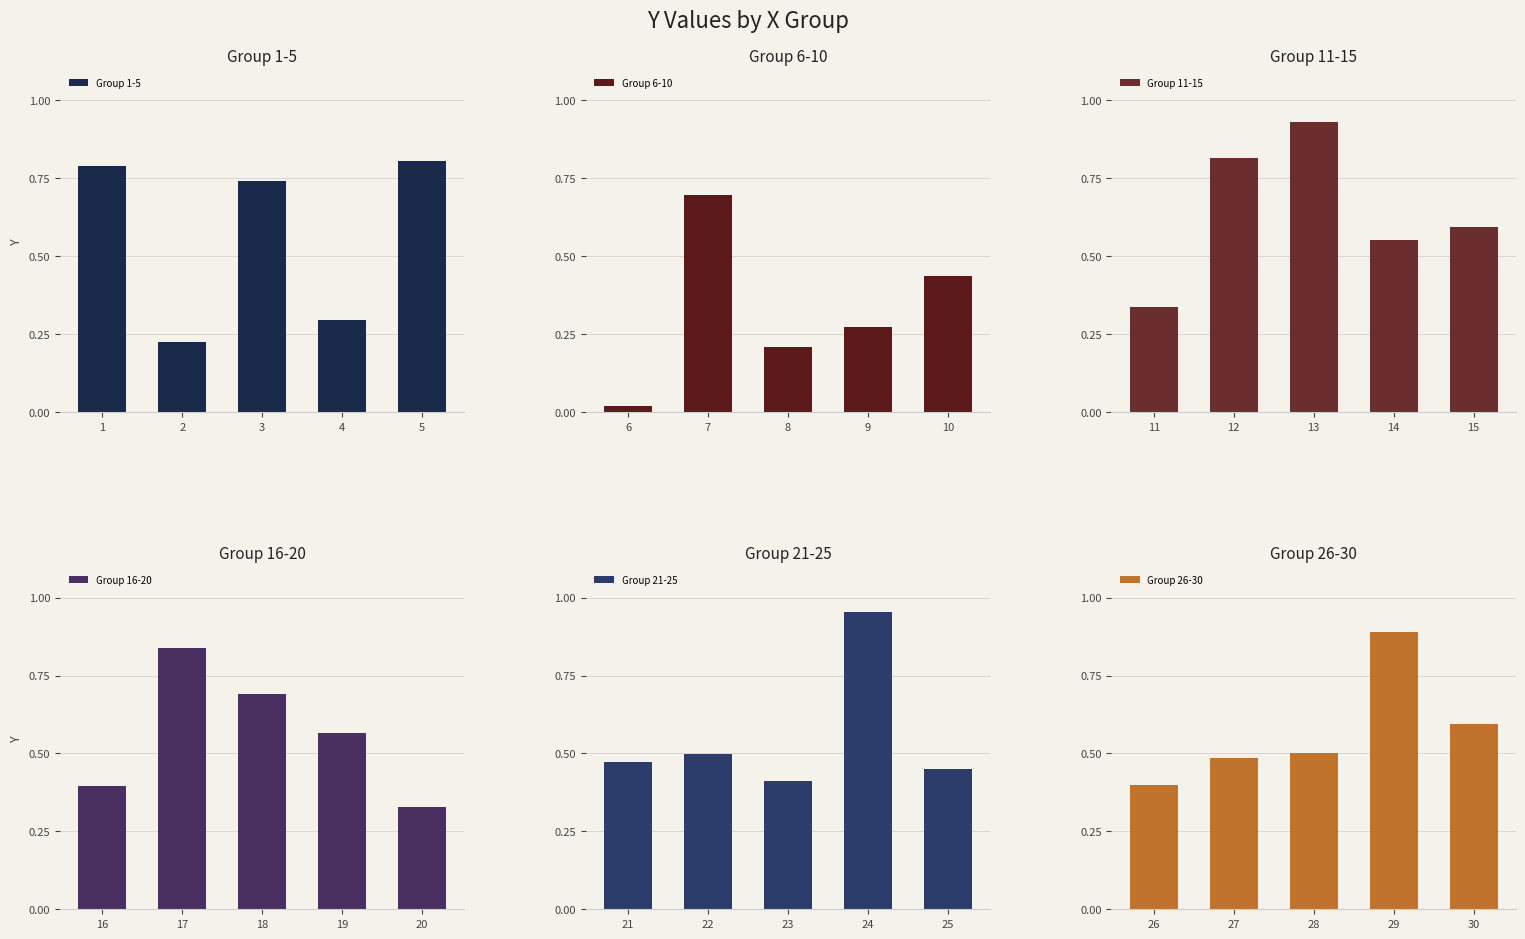

At how many categories does at least one series exceed 0?

5